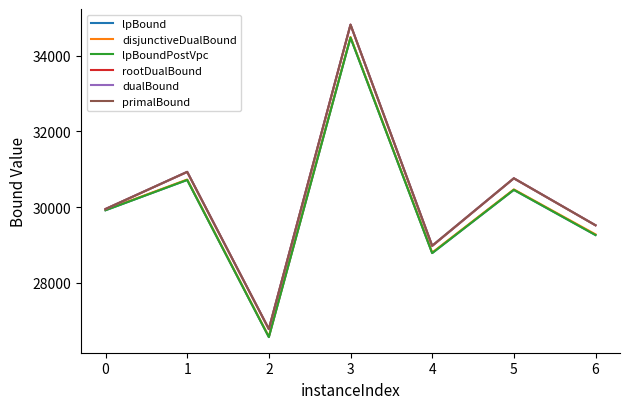

How many lines are shown in the chart?

6